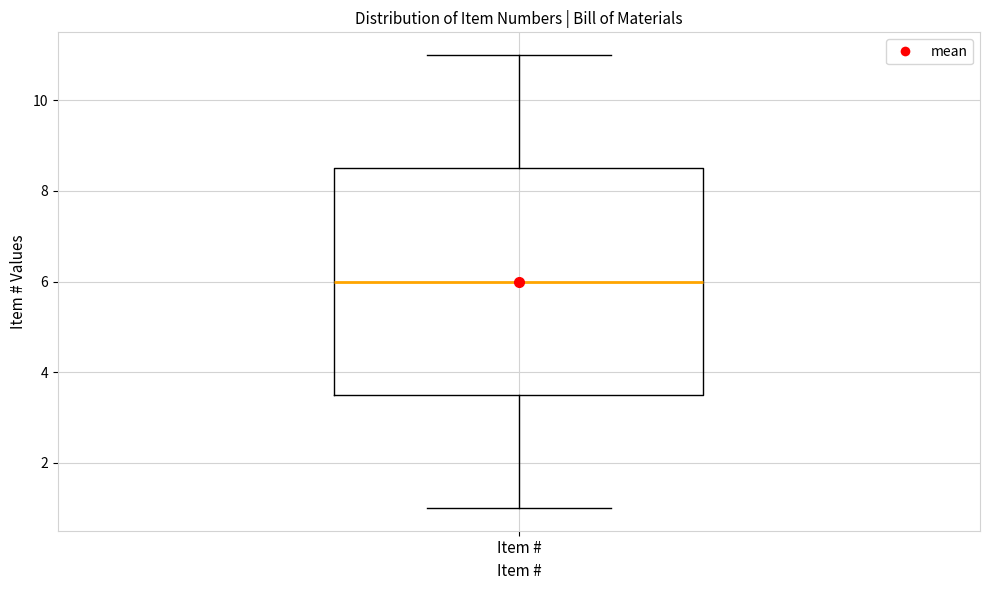

Transcribe this box plot: give where the median line is, the range the box spans, and where the two whiskers end, as read against the y-axis. The values are not printed on the chart, so give them approximately, as read against the axis.

median 6.0, box 3.6 to 8.6, whiskers 1.0 to 11.0